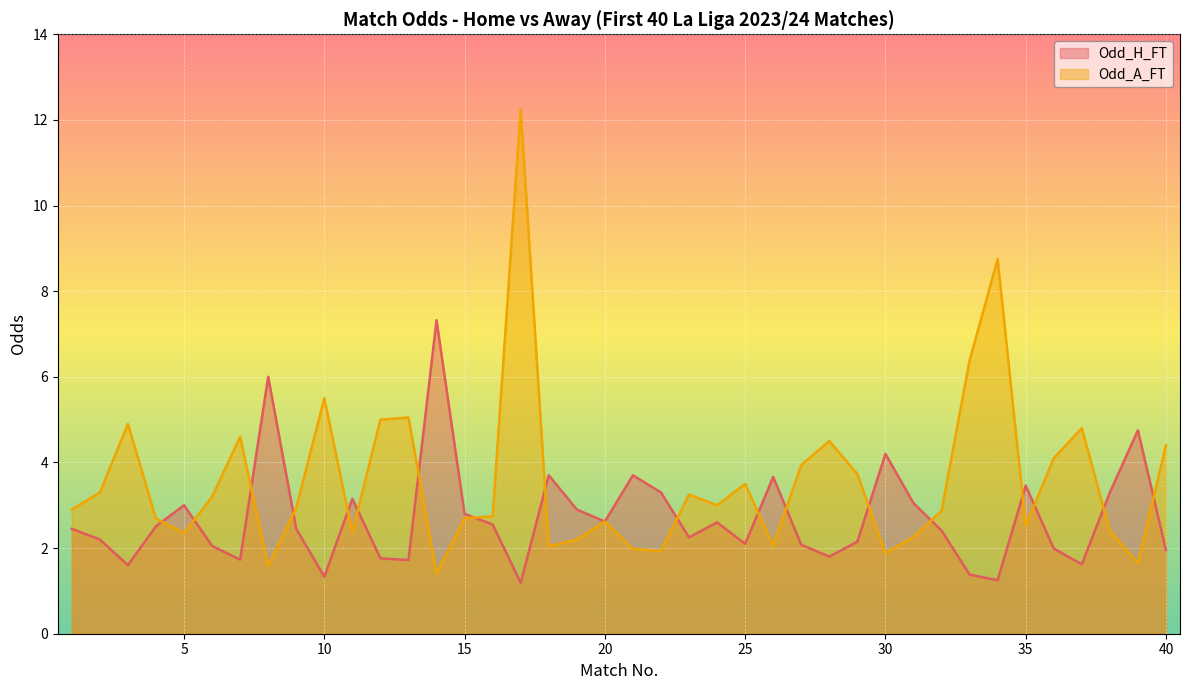

What is the greatest value displayed?

12.2